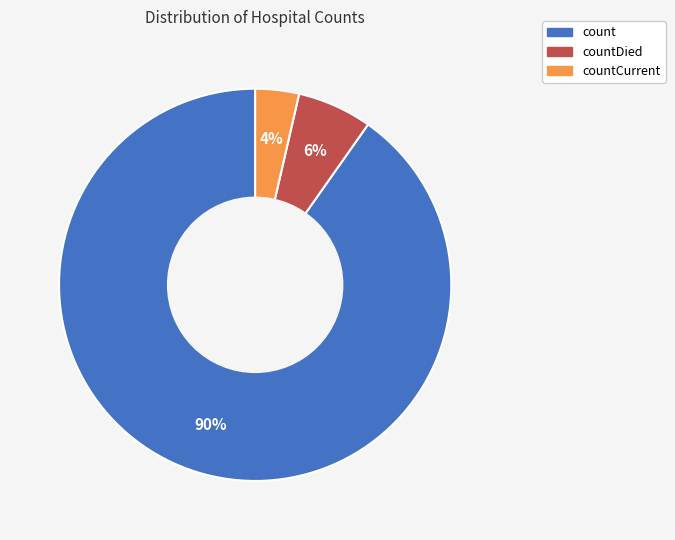

The countCurrent slice represents 15% of the pie. True or false?

False